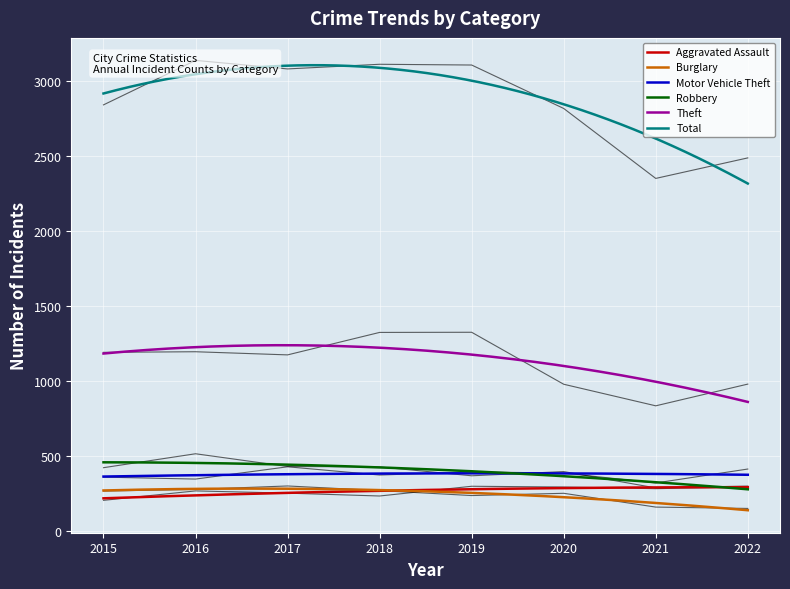

True or false: Aggravated Assault has a value of 265 at 2016.

True